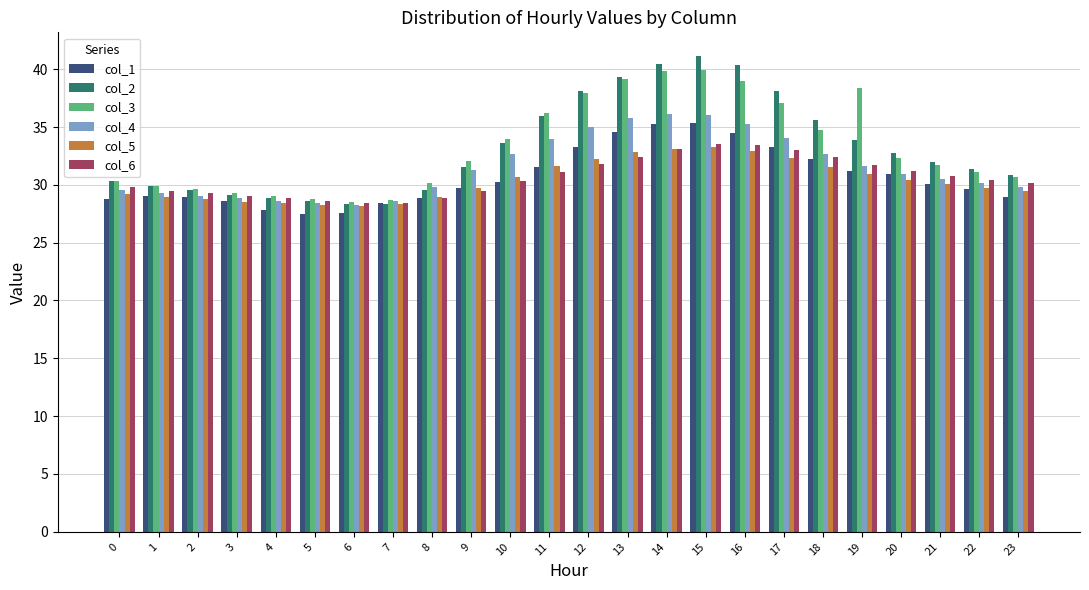

What is the difference between the second highest and second lowest values in the col_6 series?

5.0